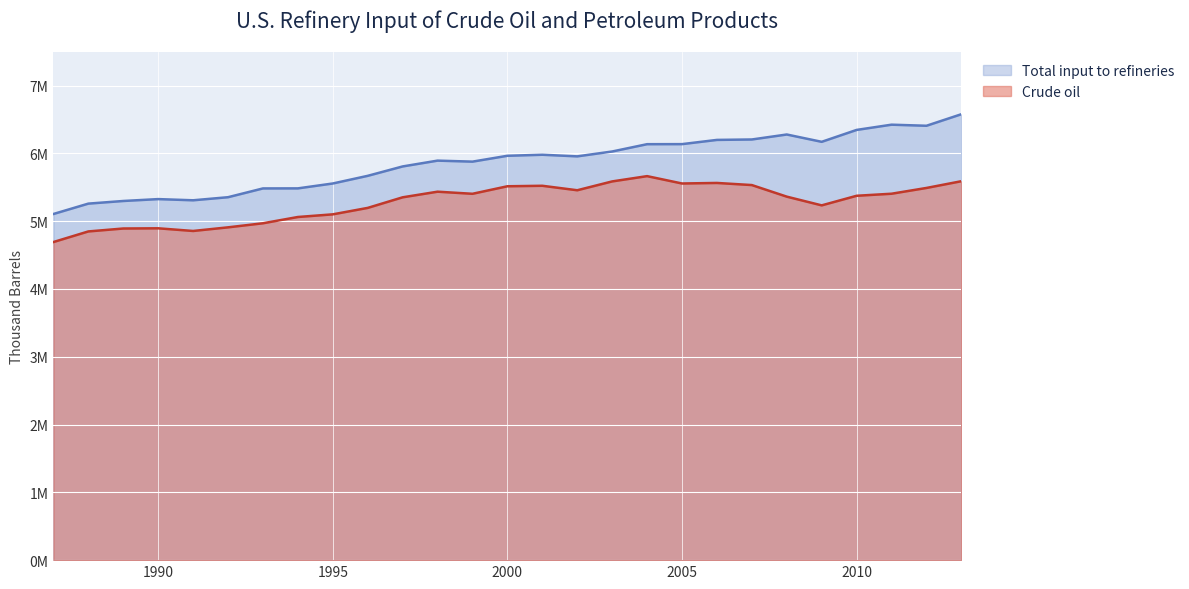

At which category is the sum across all series the highest?

2013